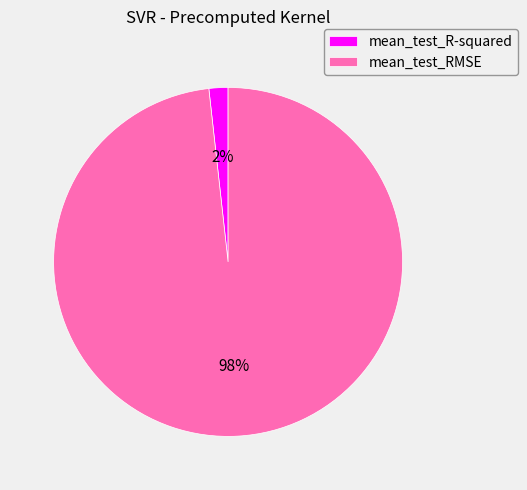

Which slice is the largest?

mean_test_RMSE